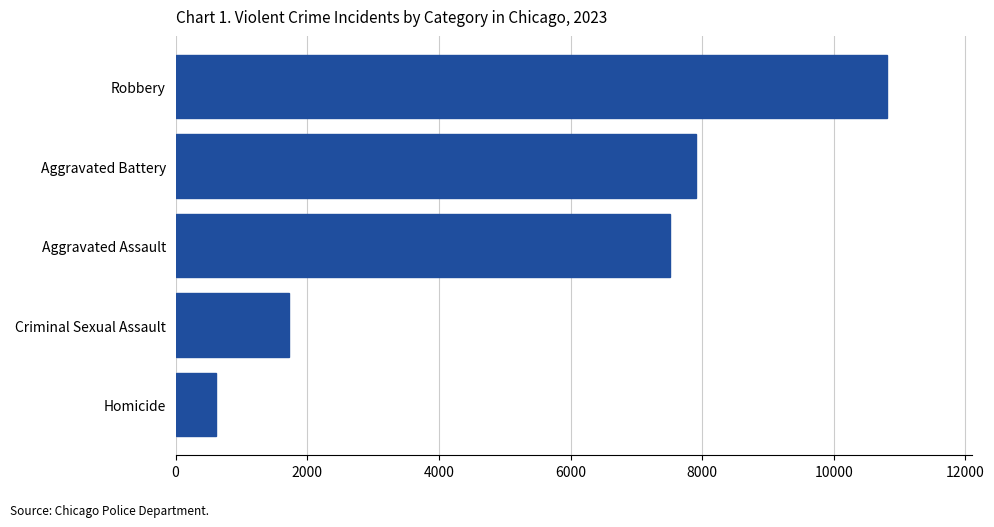

Rank the categories by value from lowest to highest.

Homicide, Criminal Sexual Assault, Aggravated Assault, Aggravated Battery, Robbery